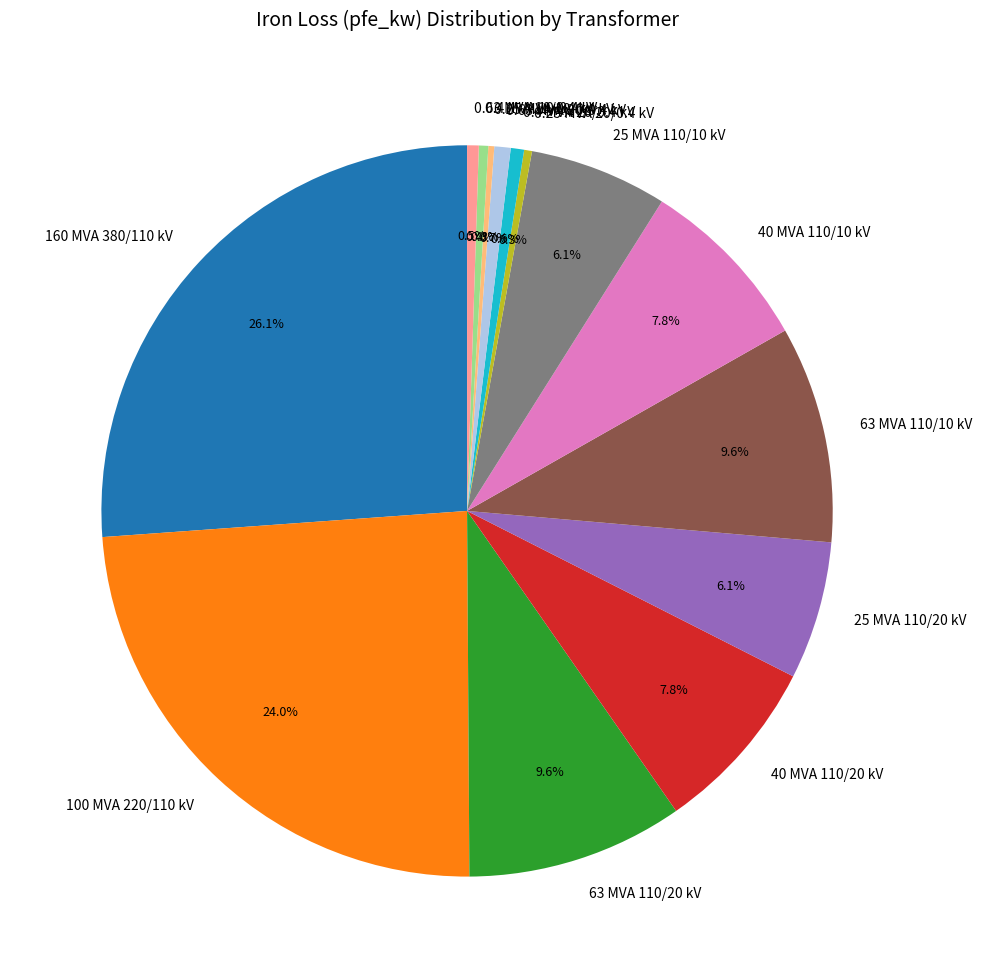

To the nearest percent, what is the average slice percentage?

7%